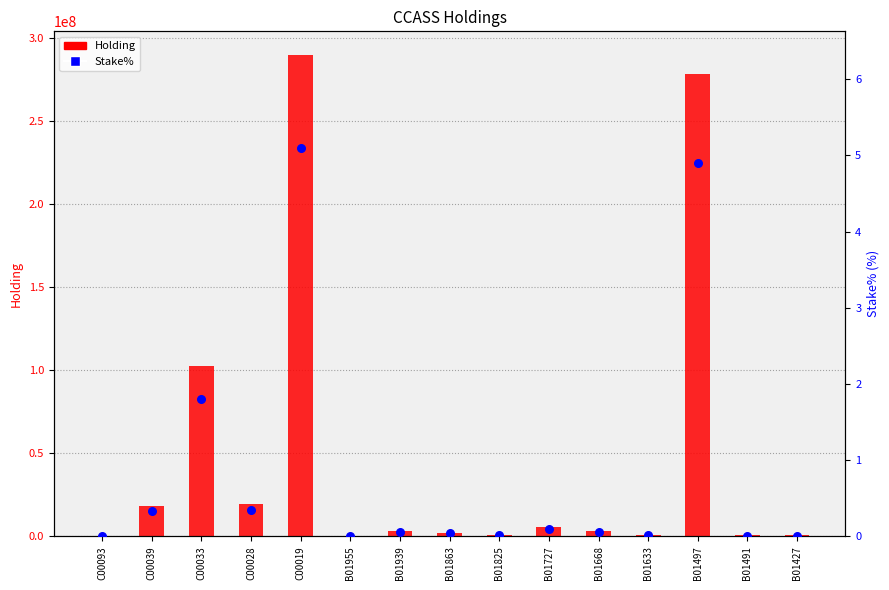

At how many categories does at least one series exceed 11501285?

5